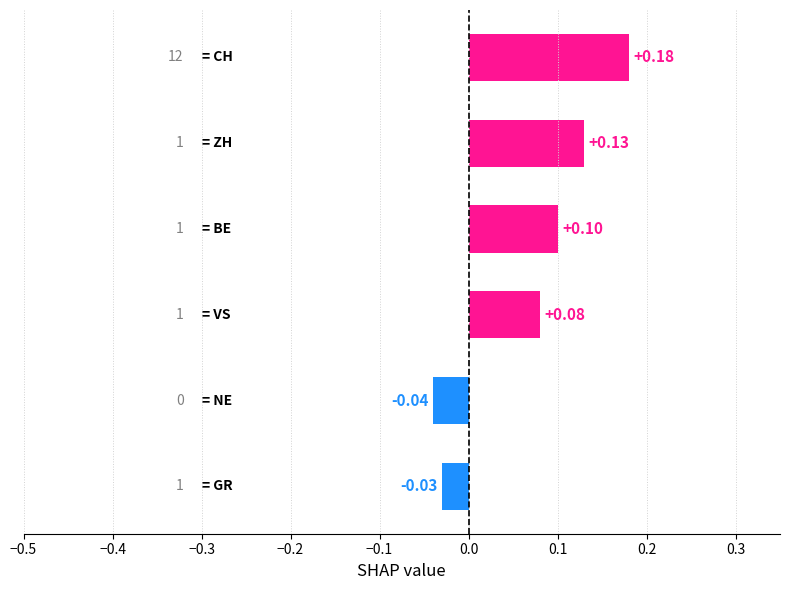

How many values are between 0 and 1?

4